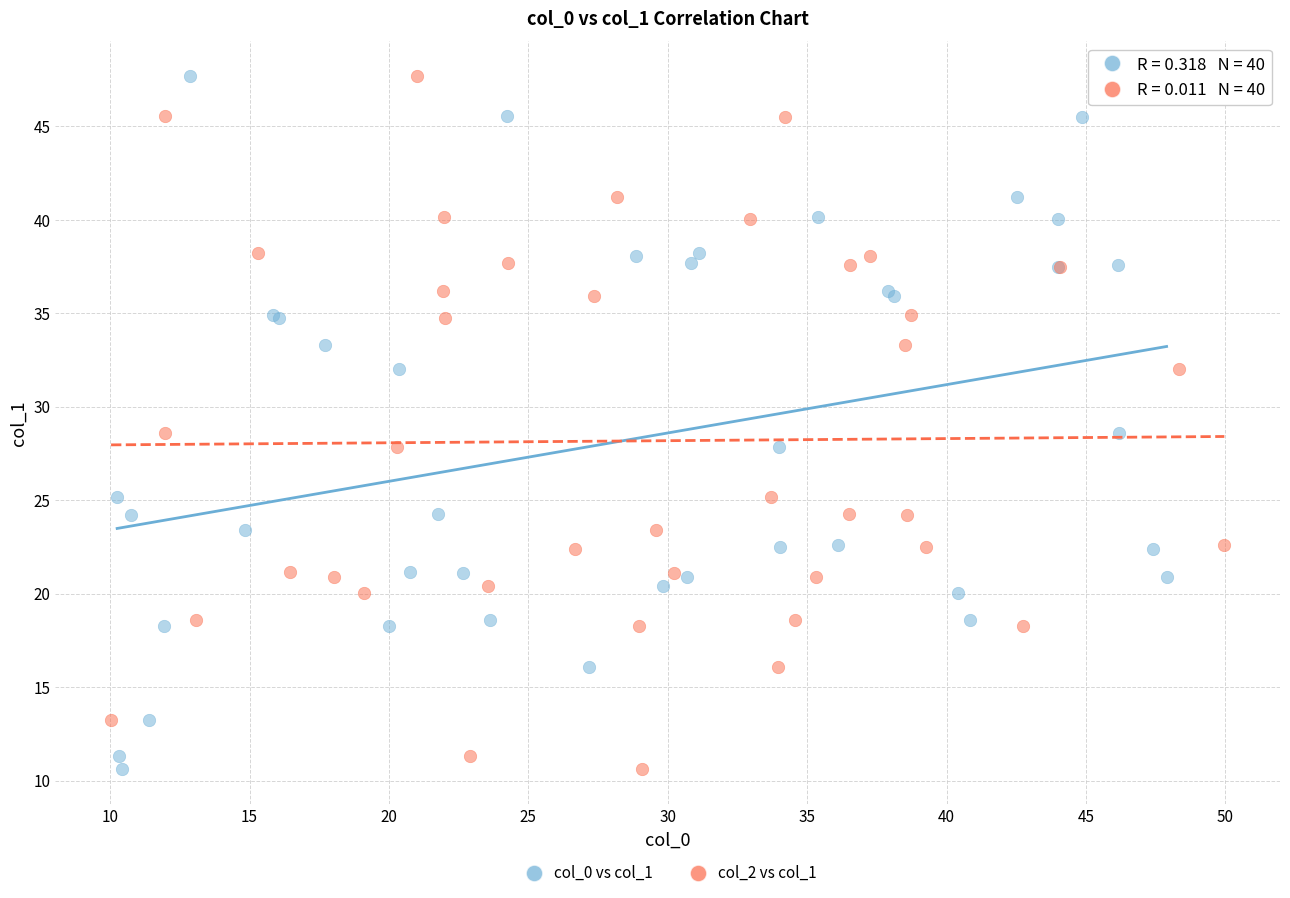

What are all the series names shown in the legend?

col_0 vs col_1, col_2 vs col_1